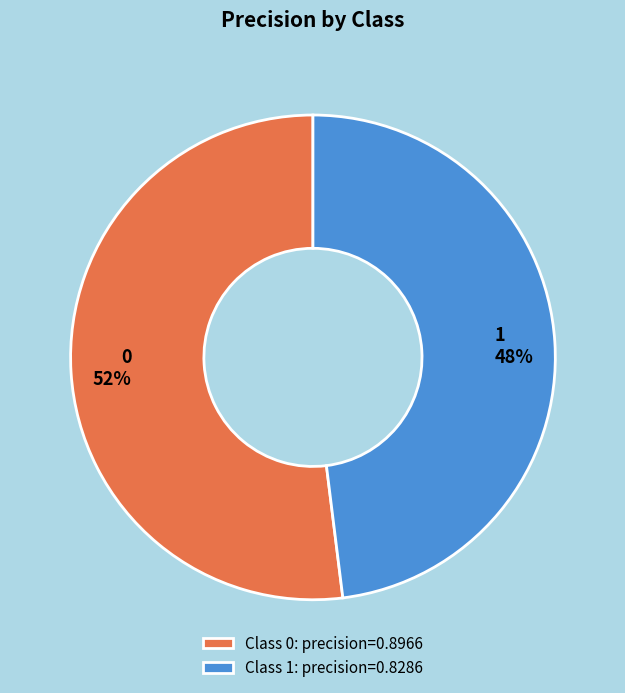

Do Class 0: precision=0.8966 and Class 1: precision=0.8286 together represent more than half of the pie?

Yes